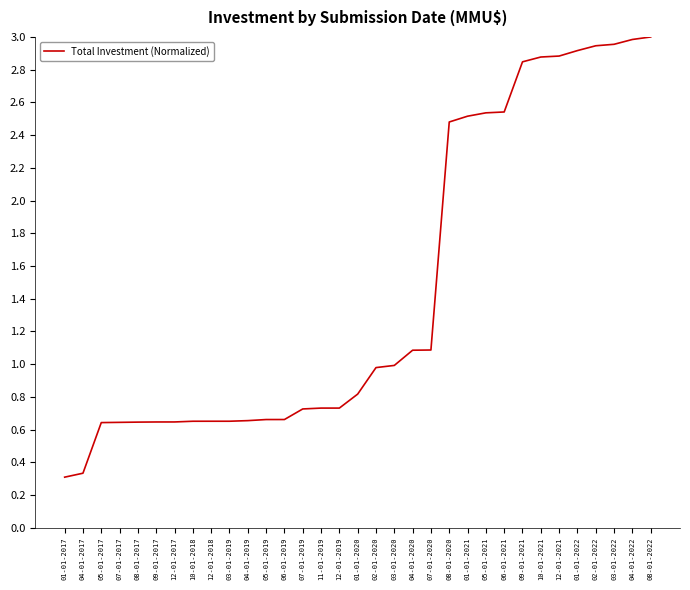

Between 11-01-2019 and 04-01-2017, which is larger?

11-01-2019